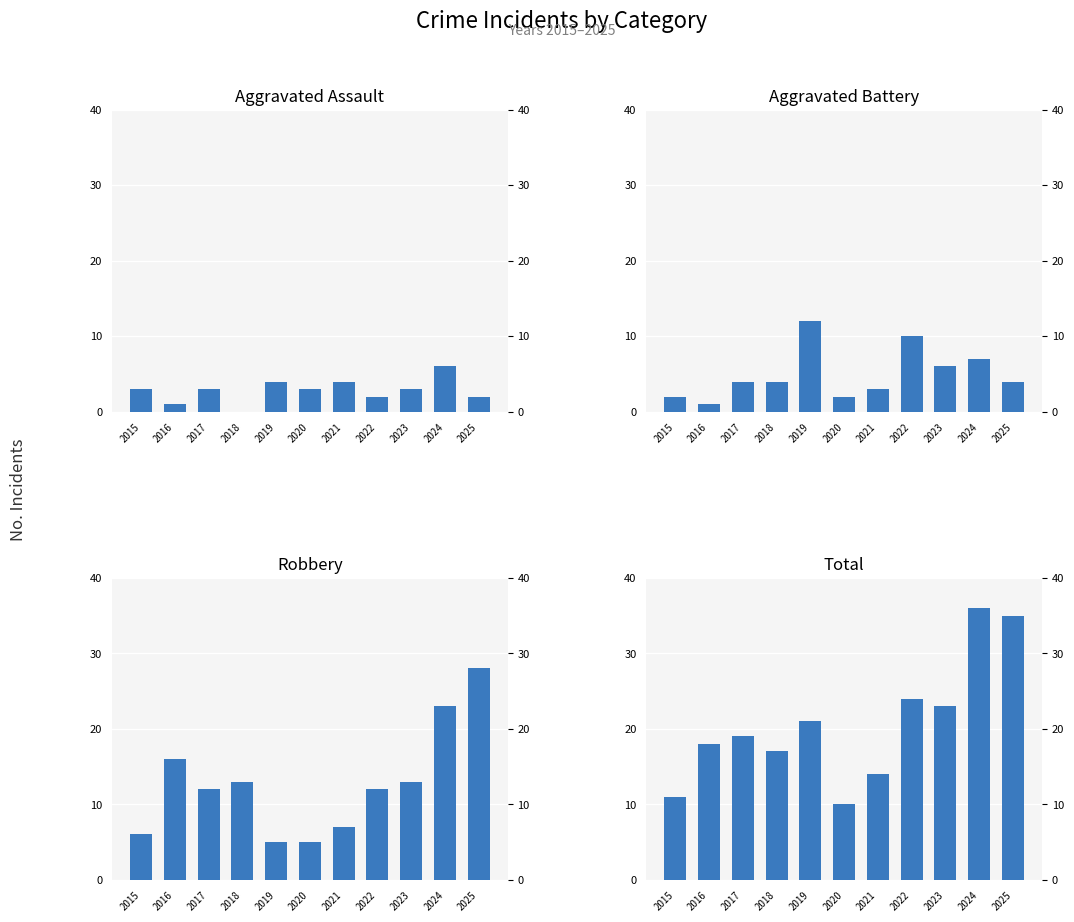

What is the sum of all Aggravated Battery values?

55